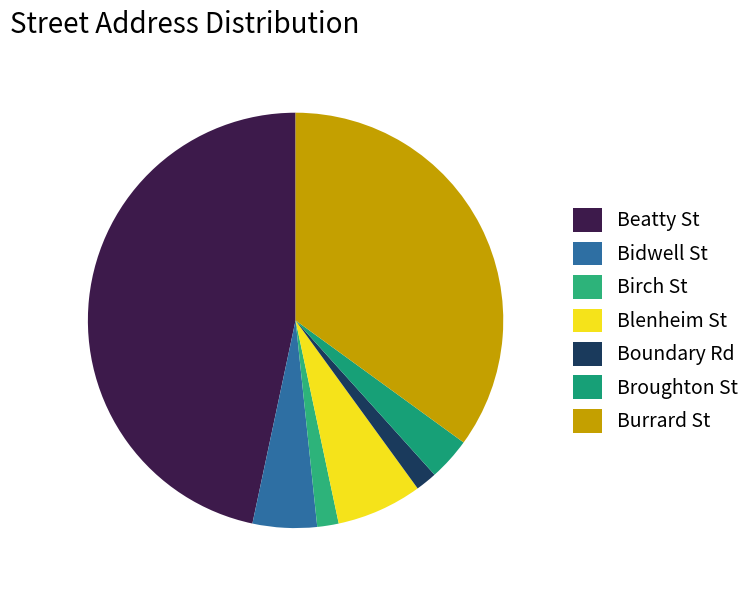

Does Blenheim St account for over 50% of the chart?

No